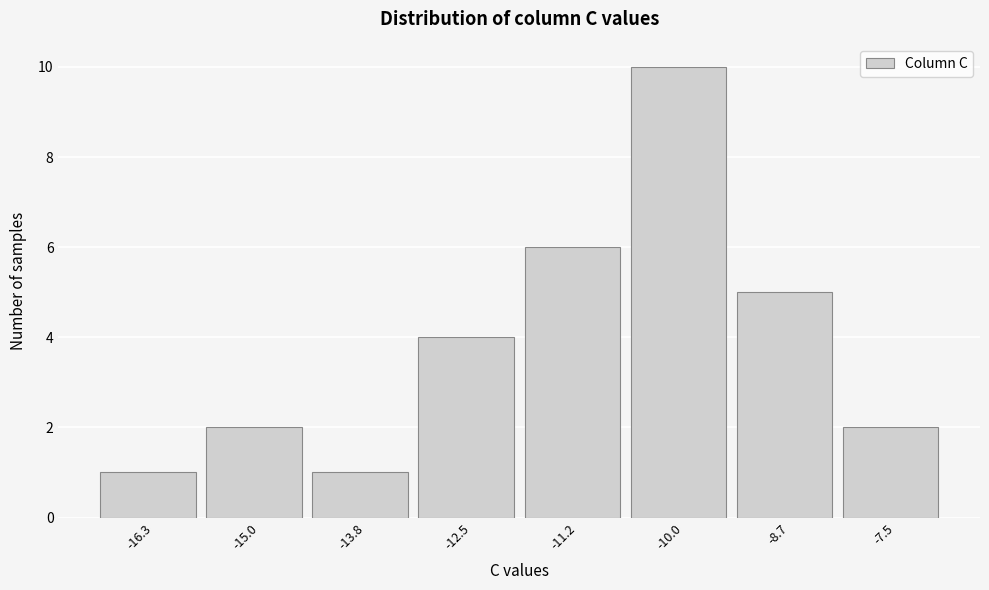

Reading right to left, what are all the values shown in this chart?

2	5	10	6	4	1	2	1